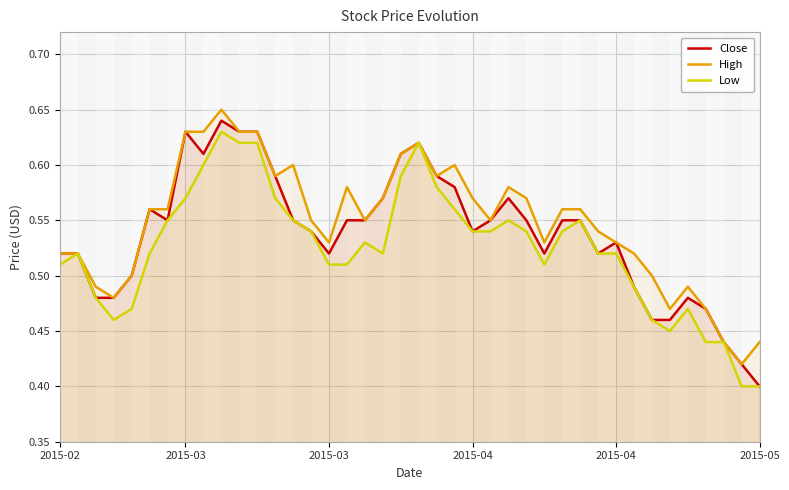

Which series changed the most between 25 and 35?

Close